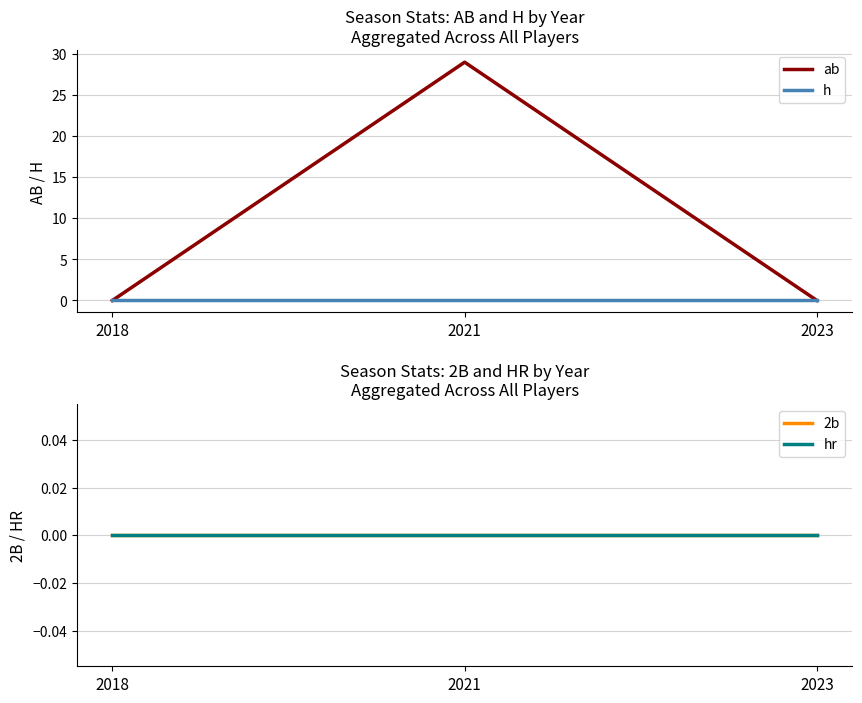

Reading right to left, what are all the values shown in this chart?

ab: 0	29	0
h: 0	0	0
2b: 0	0	0
hr: 0	0	0